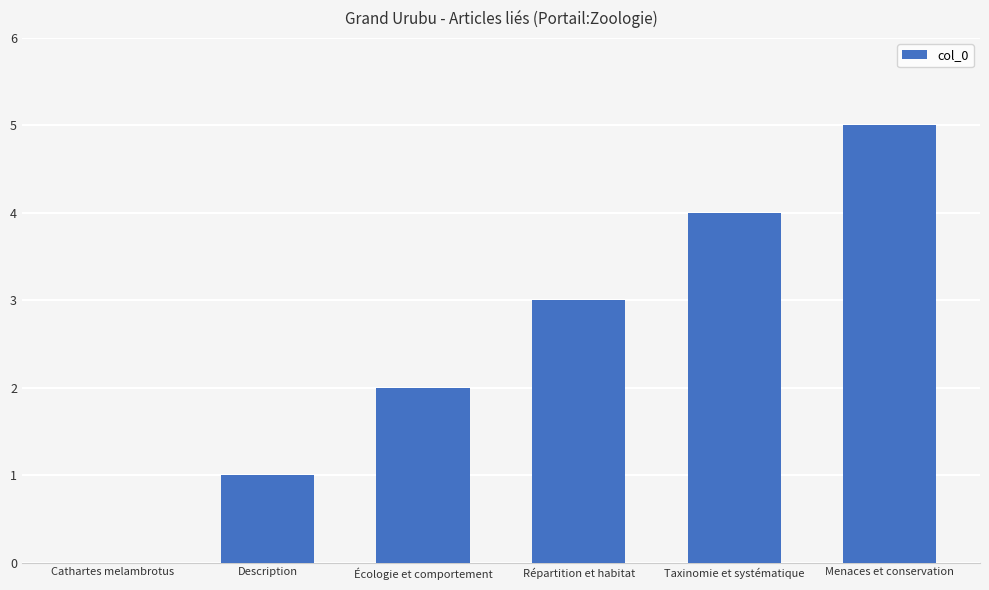

What is the change in value from Écologie et comportement to Menaces et conservation?

+3